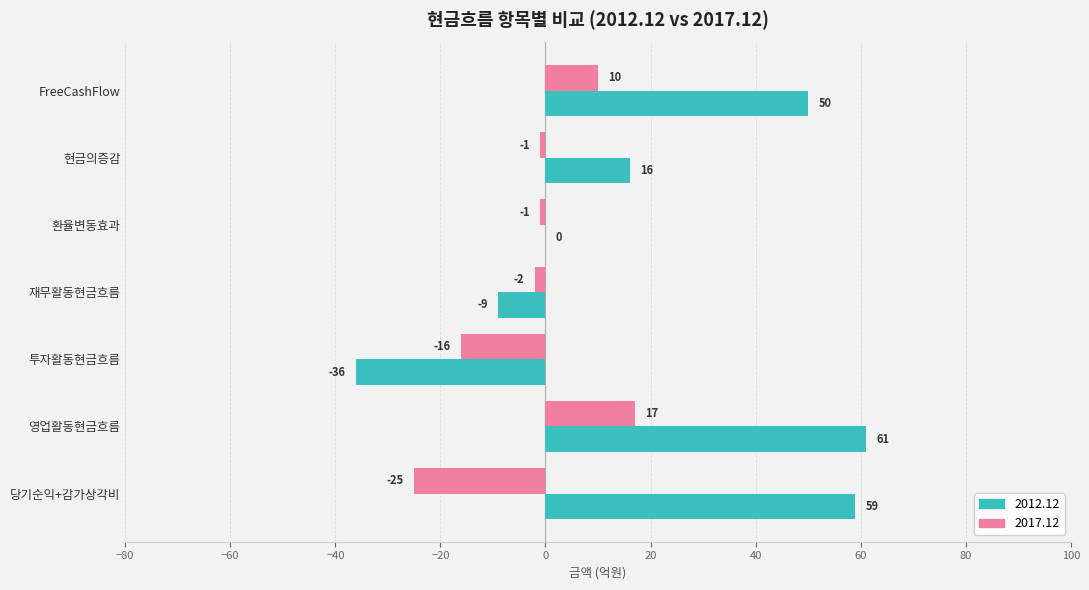

What is the highest value of the 2017.12 series?

17